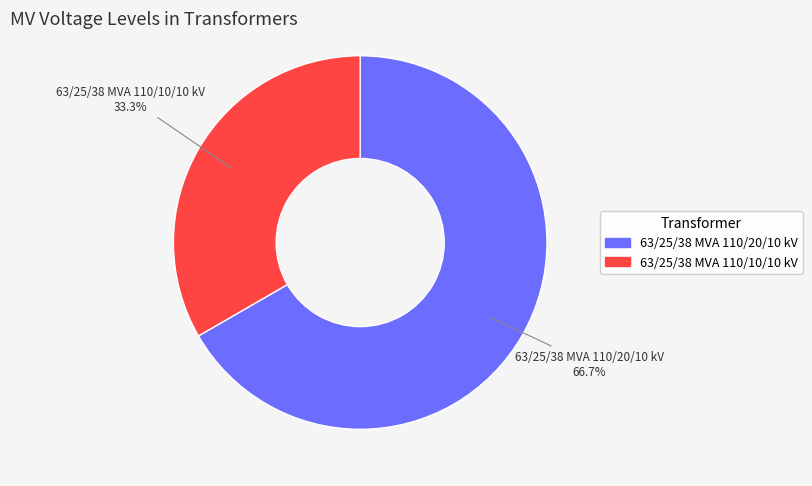

Do 63/25/38 MVA 110/10/10 kV and 63/25/38 MVA 110/20/10 kV together represent more than half of the pie?

Yes